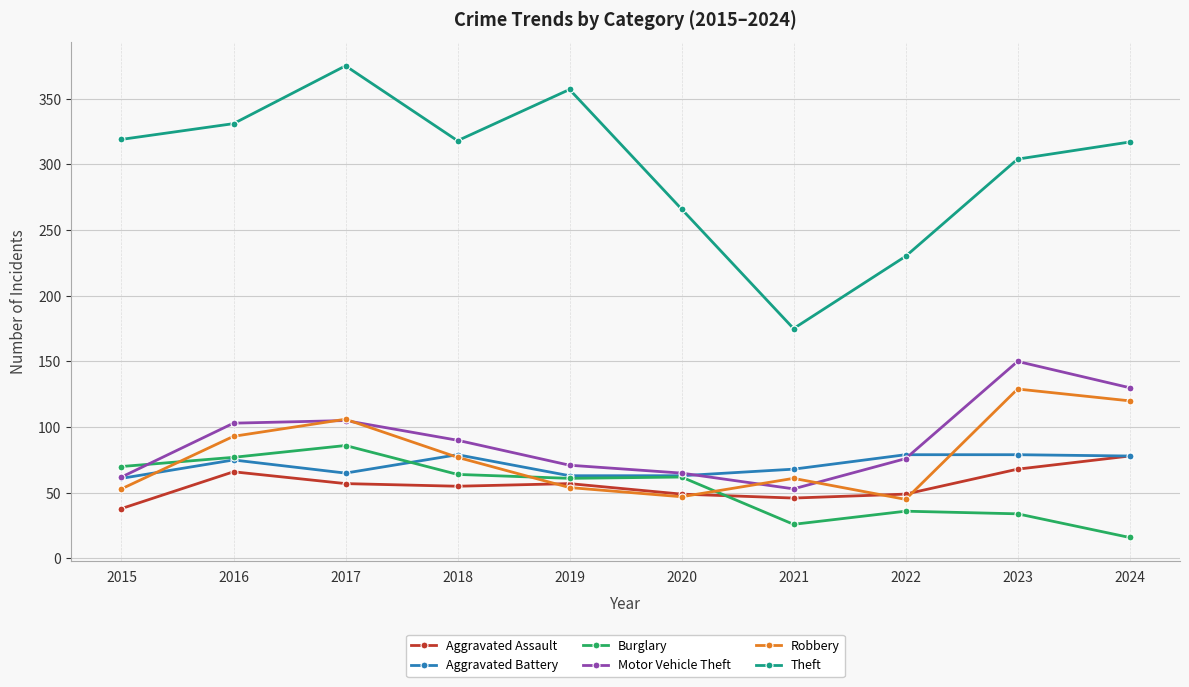

Which series has the largest range (max minus min)?

Theft